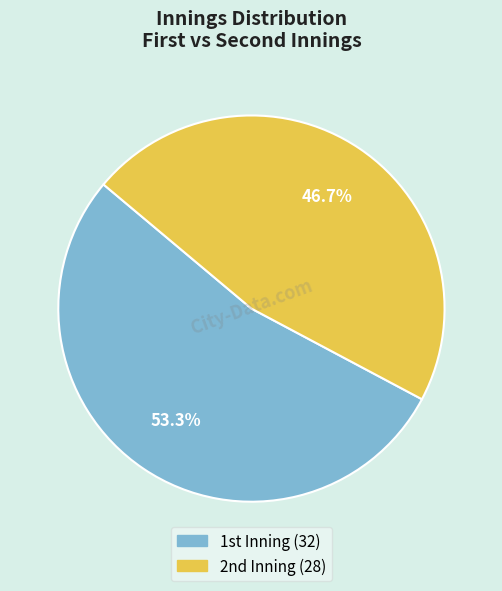

Which slice is the largest?

1st Inning